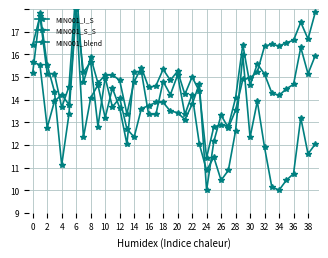

Which series changed the most between 24 and 34?

MIN001_S_S